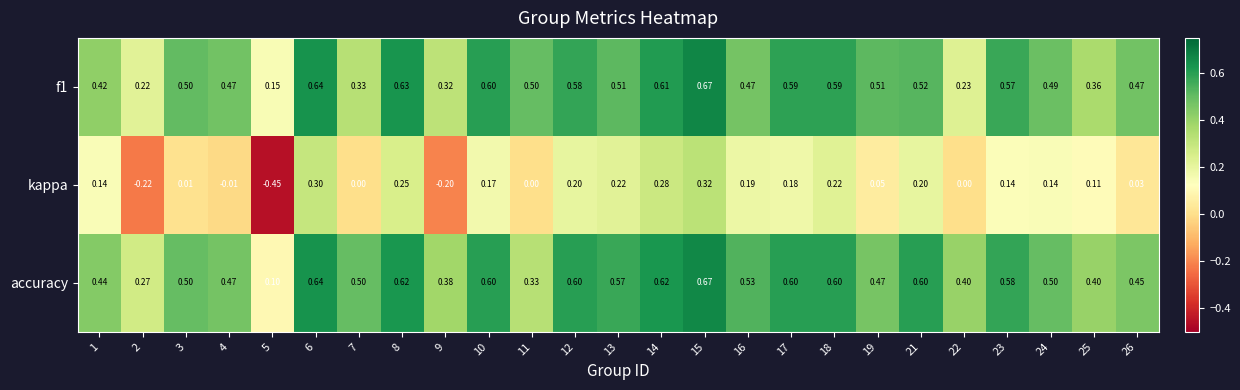

At which category is the sum across all series the highest?

15